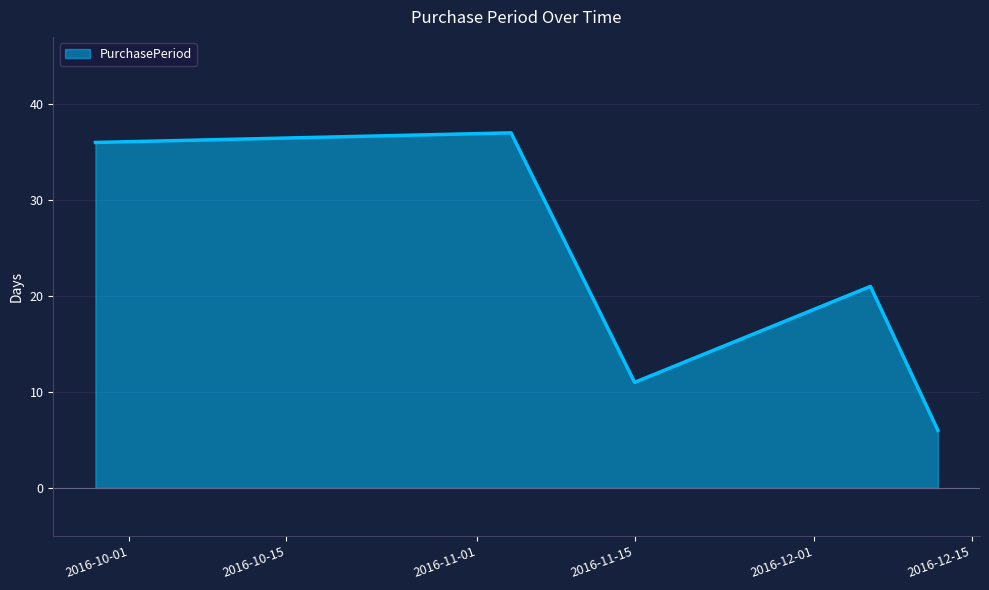

True or false: there are more than 0 points higher than both neighbors.

True